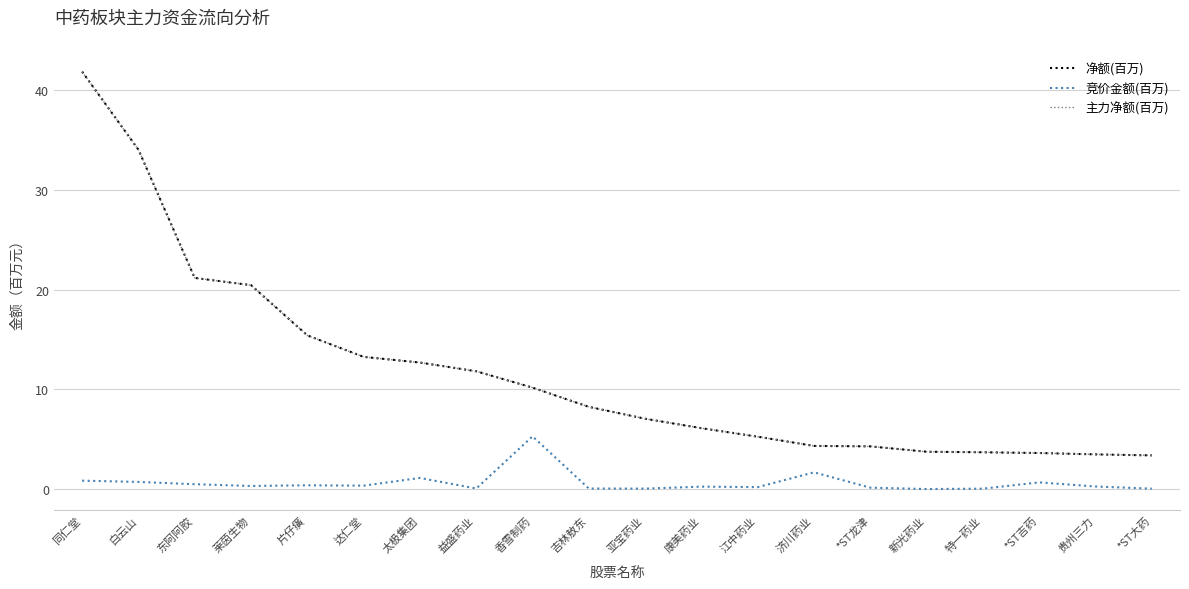

Does the chart have visible grid lines?

Yes